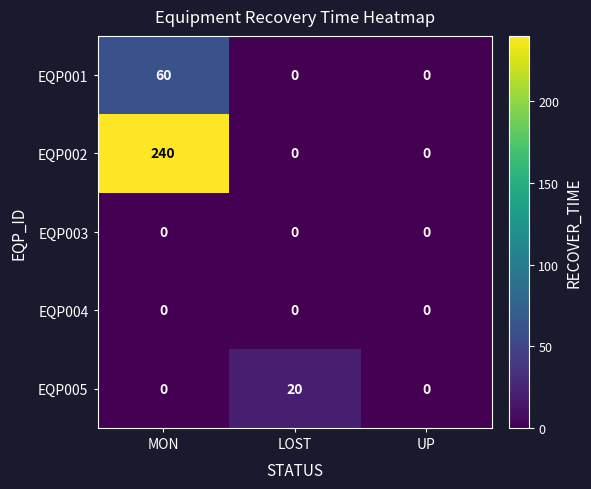

What is the difference between the highest and lowest values at LOST?

20